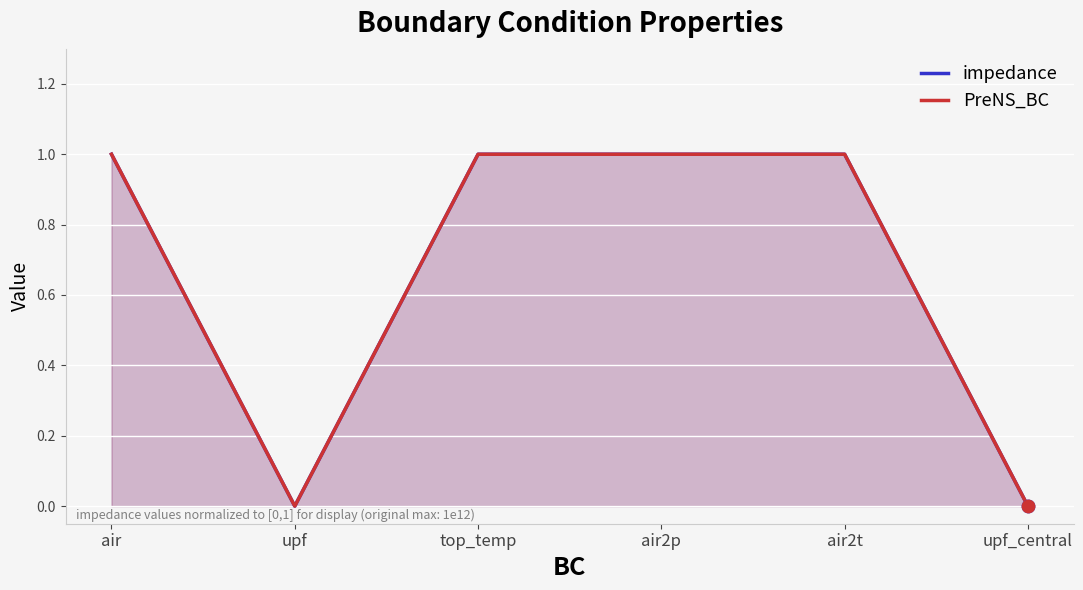

Which series has the largest total across all categories?

impedance